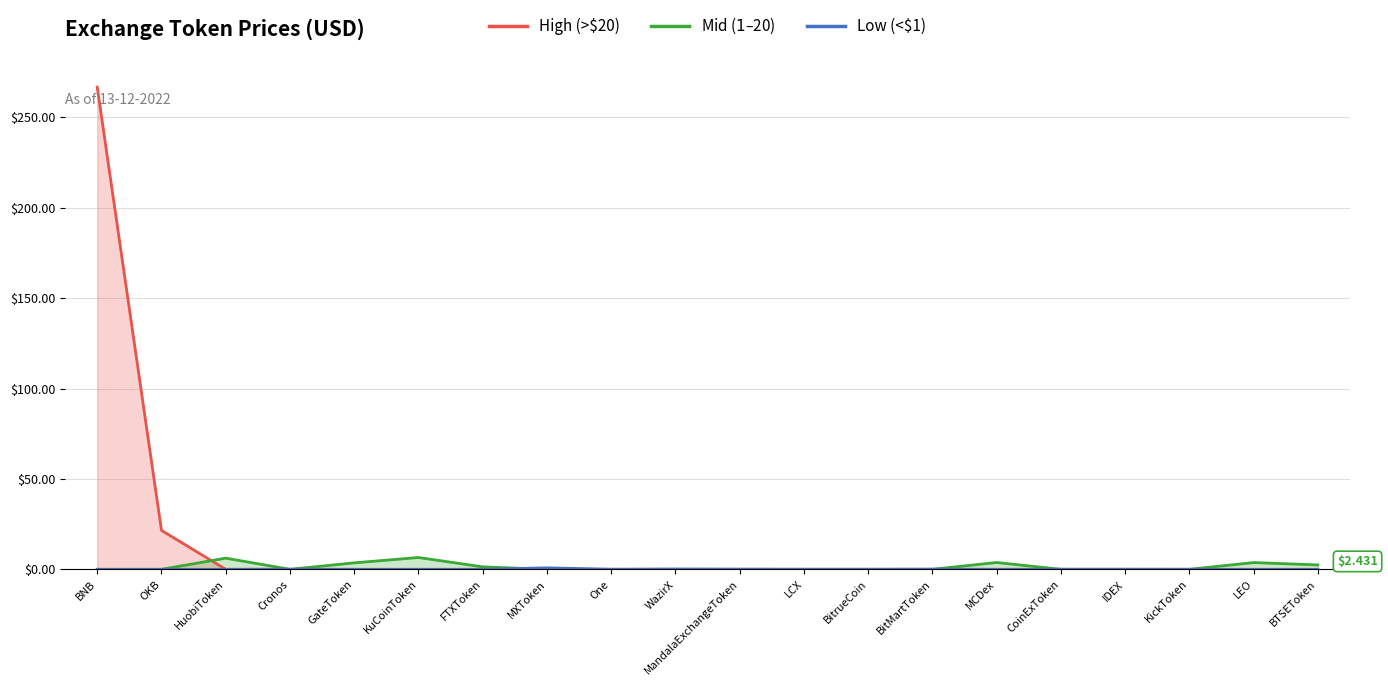

What value does the Low (<$1) series have at Cronos?

0.1